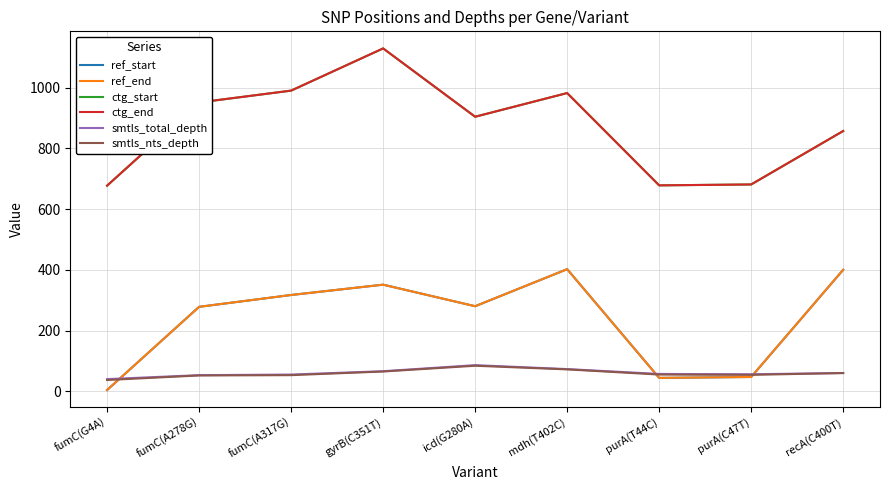

List the labels in order of ref_end value, largest first.

mdh(T402C), recA(C400T), gyrB(C351T), fumC(A317G), icd(G280A), fumC(A278G), purA(C47T), purA(T44C), fumC(G4A)